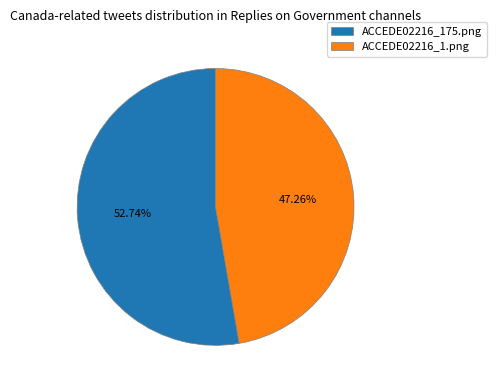

Rank the categories by value from lowest to highest.

ACCEDE02216_1.png, ACCEDE02216_175.png